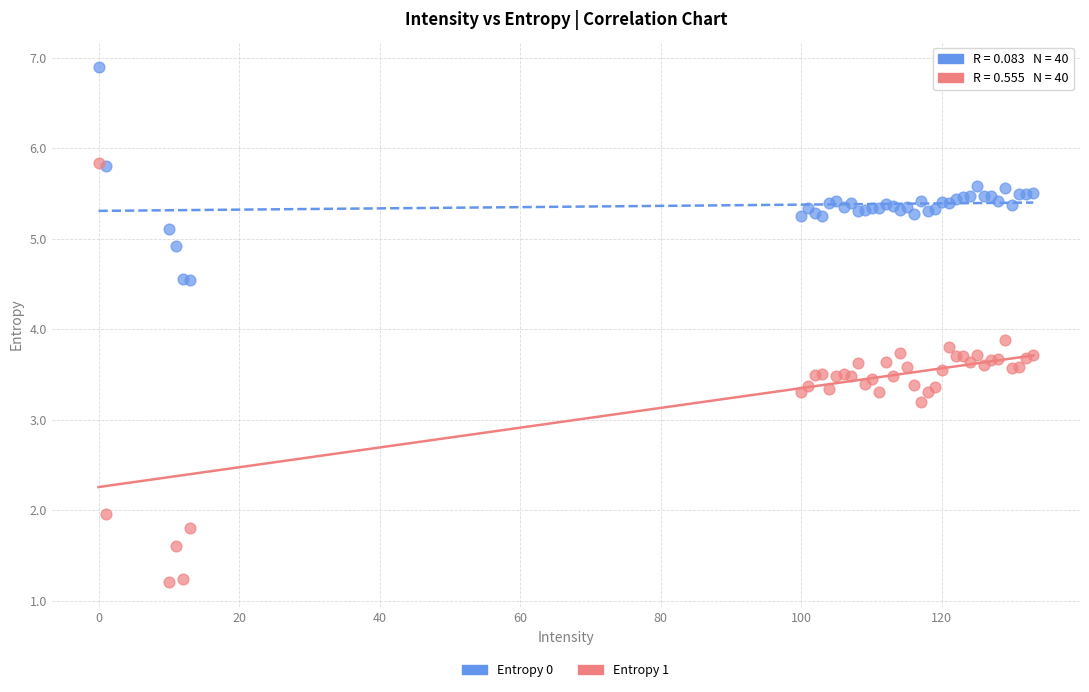

Which series reaches the minimum Y coordinate?

Entropy 1